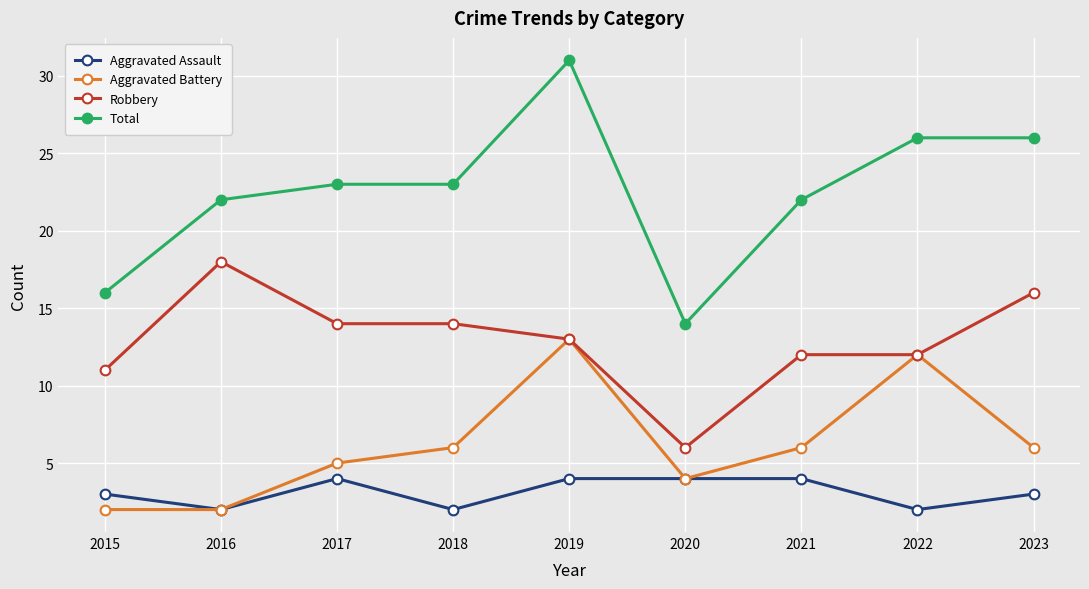

What are all the series names shown in the legend?

Aggravated Assault, Aggravated Battery, Robbery, Total